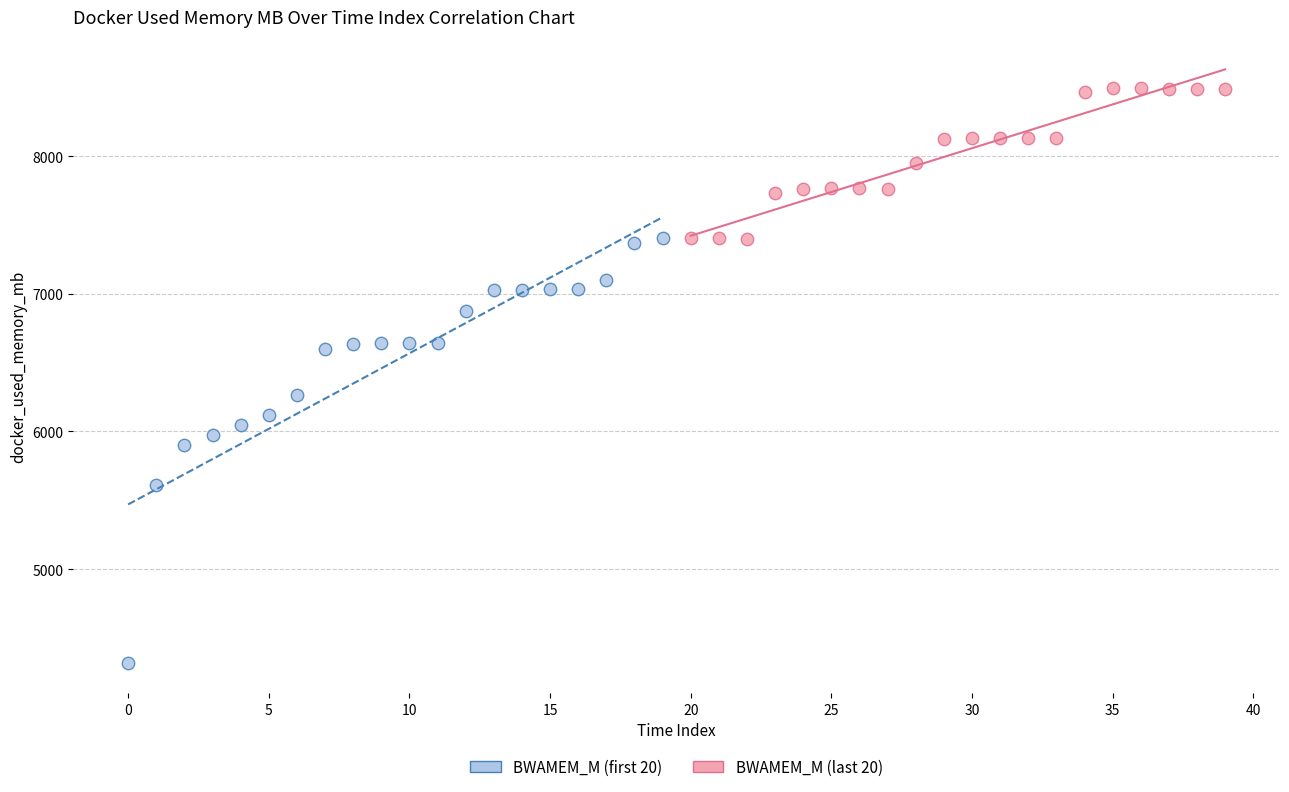

Which series reaches the minimum Y coordinate?

BWAMEM_M (first 20)